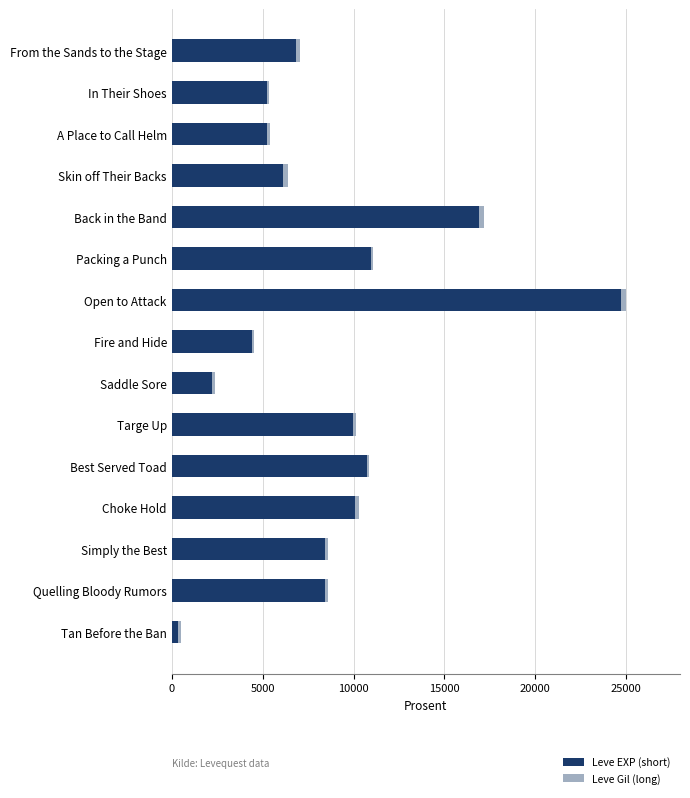

The value of Leve EXP (short) at Choke Hold is 6648. True or false?

False